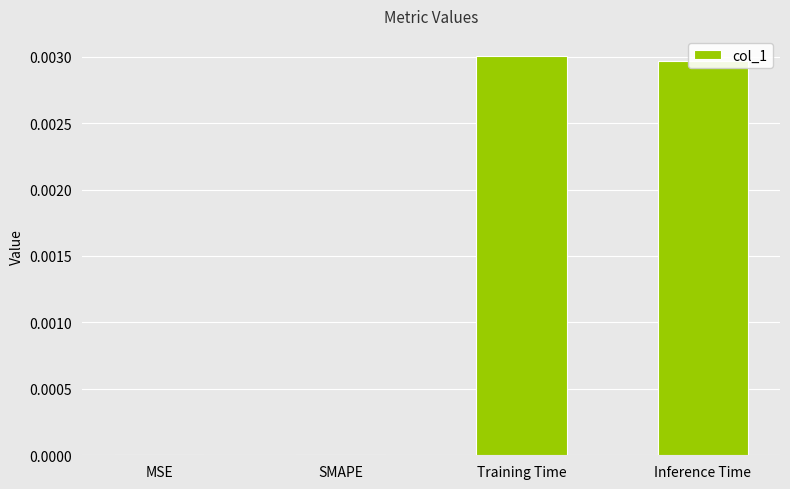

The chart shows a value of 0.0 at MSE. True or false?

True